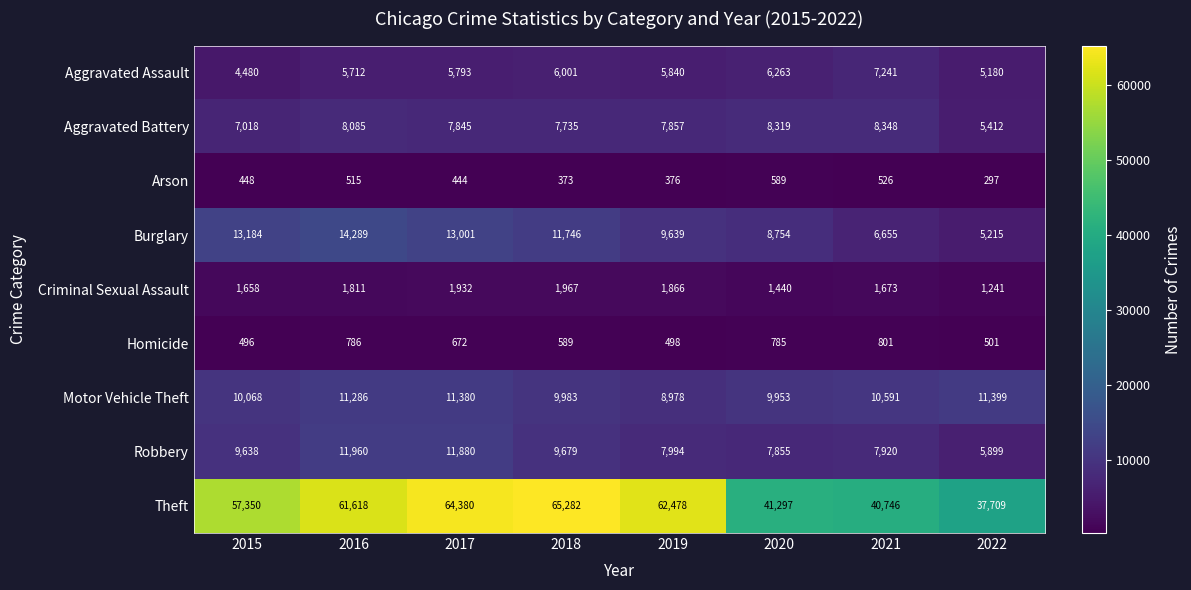

List the series in order of their peak value, lowest first.

Arson, Homicide, Criminal Sexual Assault, Aggravated Assault, Aggravated Battery, Motor Vehicle Theft, Robbery, Burglary, Theft